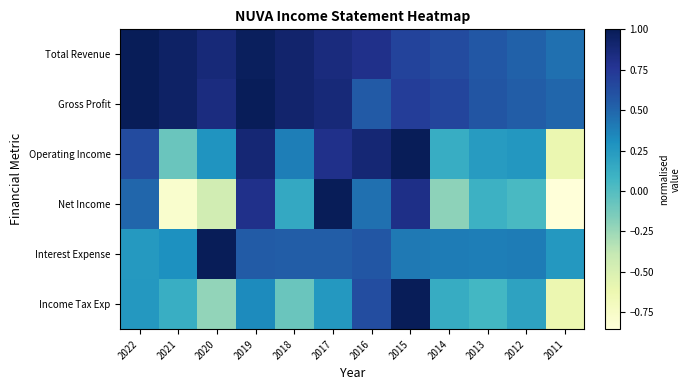

Reading right to left, list all the values displayed in this chart.

Total Revenue: 2011=0.4	2012=0.5	2013=0.6	2014=0.6	2015=0.7	2016=0.8	2017=0.9	2018=0.9	2019=1.0	2020=0.9	2021=0.9	2022=1.0
Gross Profit: 2011=0.5	2012=0.5	2013=0.6	2014=0.7	2015=0.7	2016=0.6	2017=0.9	2018=0.9	2019=1.0	2020=0.8	2021=0.9	2022=1.0
Operating Income: 2011=-0.6	2012=0.3	2013=0.2	2014=0.1	2015=1.0	2016=0.9	2017=0.8	2018=0.4	2019=0.9	2020=0.3	2021=-0.1	2022=0.6
Net Income: 2011=-0.9	2012=0.0	2013=0.1	2014=-0.2	2015=0.8	2016=0.5	2017=1.0	2018=0.2	2019=0.8	2020=-0.5	2021=-0.8	2022=0.5
Interest Expense: 2011=0.3	2012=0.4	2013=0.4	2014=0.4	2015=0.4	2016=0.6	2017=0.5	2018=0.5	2019=0.5	2020=1.0	2021=0.3	2022=0.2
Income Tax Exp: 2011=-0.6	2012=0.2	2013=0.1	2014=0.1	2015=1.0	2016=0.6	2017=0.3	2018=-0.1	2019=0.3	2020=-0.2	2021=0.1	2022=0.3